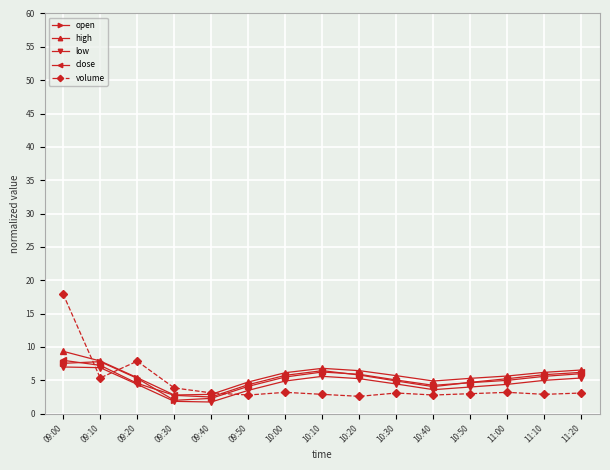

At which label does open first exceed 5?

09:00